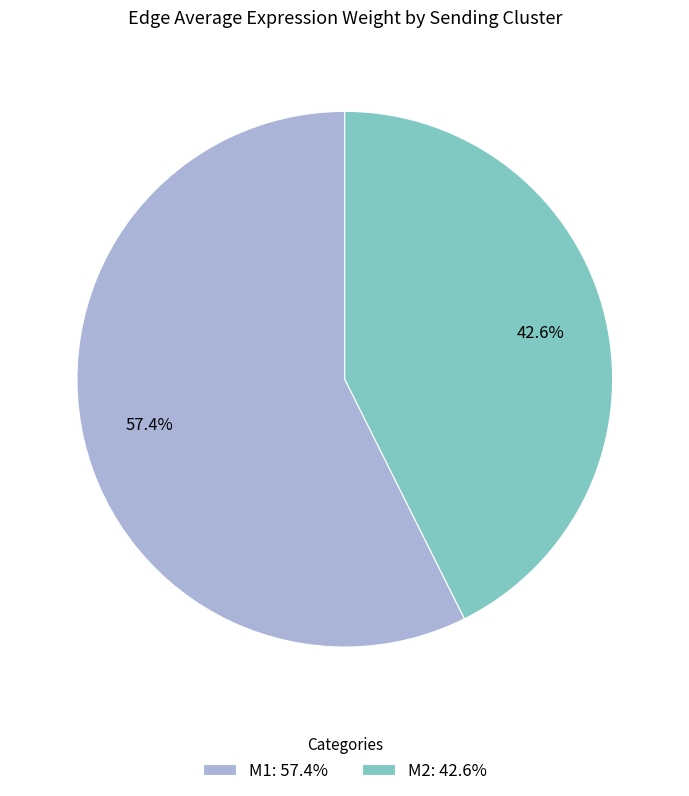

Which category has the biggest portion of the pie?

M1: 57.4%